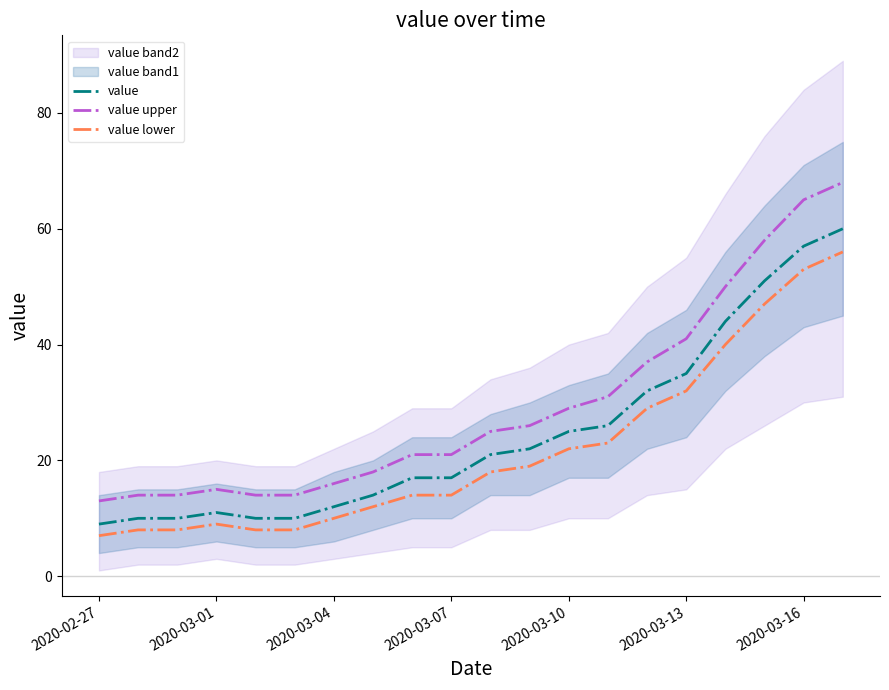

True or false: value lower and value intersect in this chart.

False